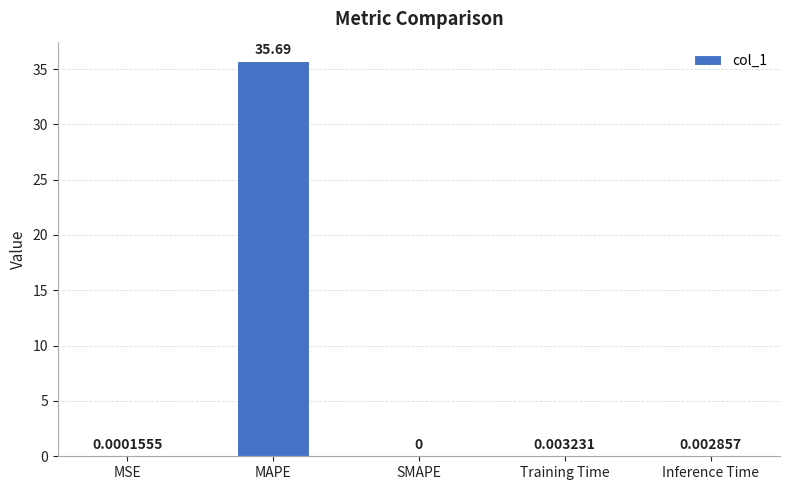

What is the sum of all values?

35.7